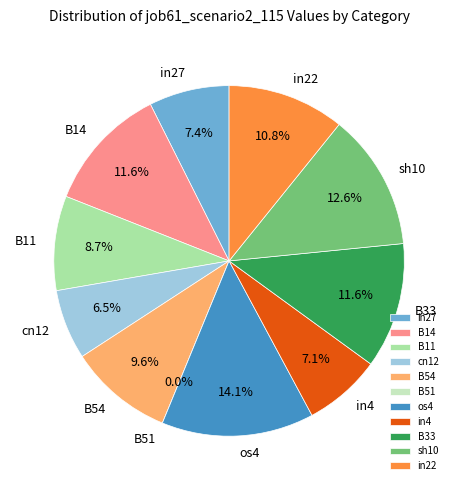

Is there any slice that represents more than half of the pie?

No